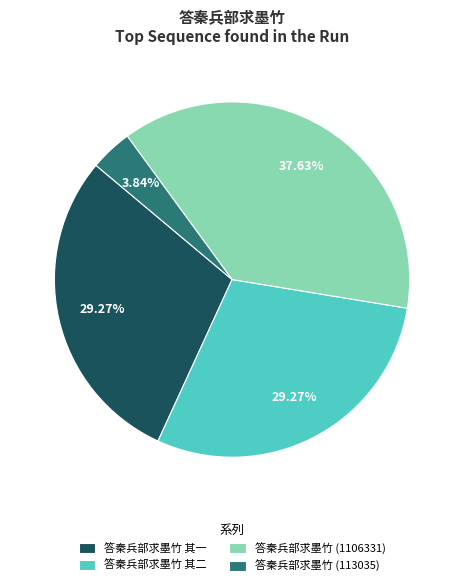

Does any single category account for the majority?

No